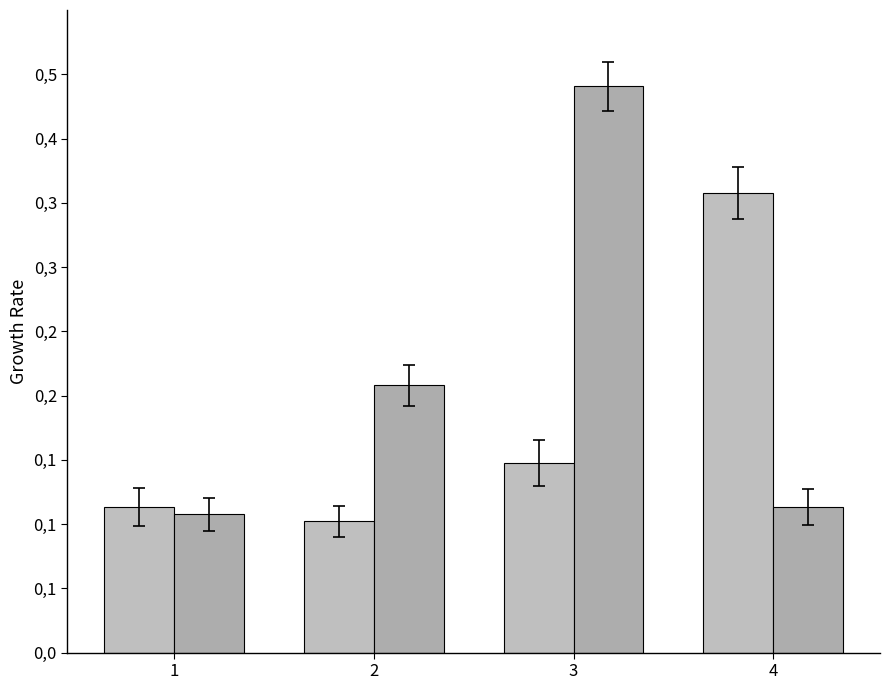

At which category is the sum across all series the highest?

3